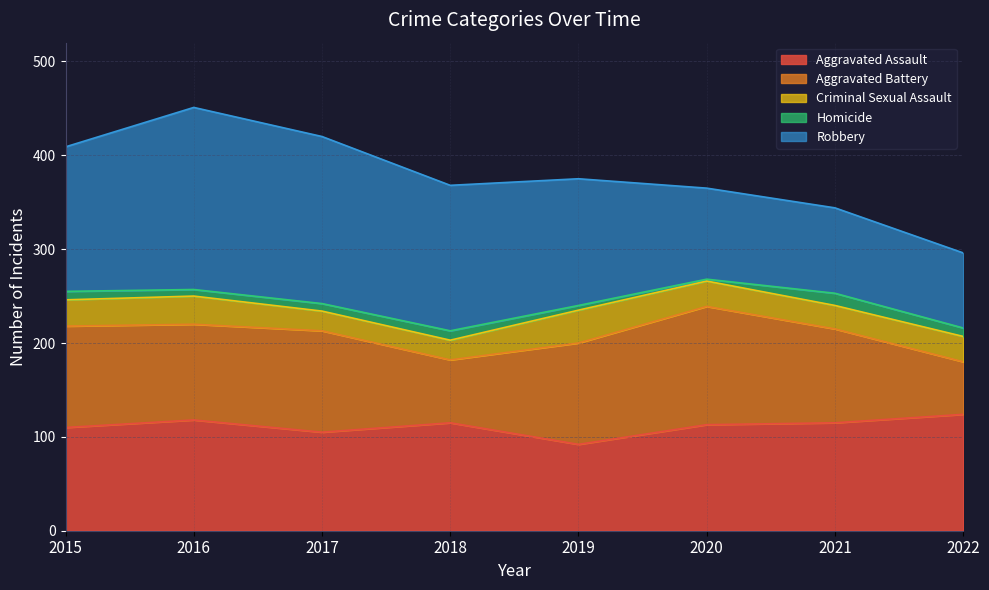

Does the chart have visible grid lines?

Yes